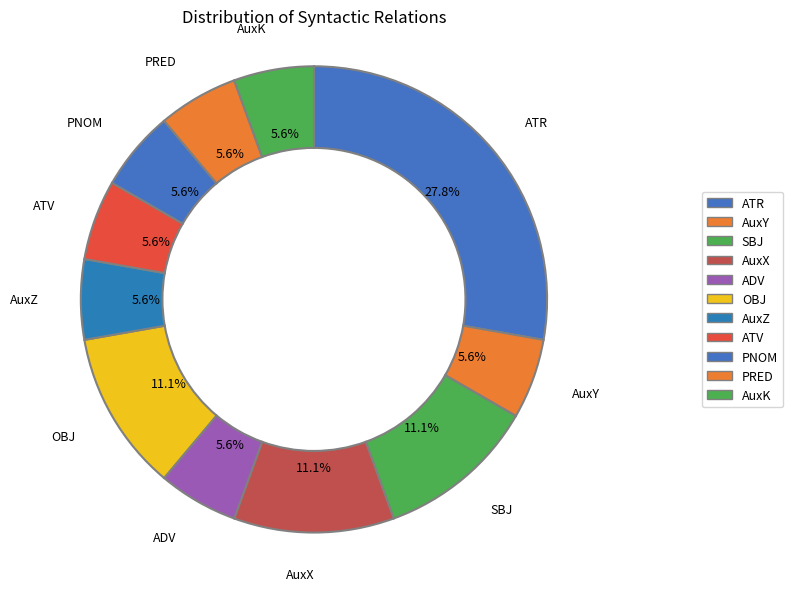

Which slice is the largest?

ATR